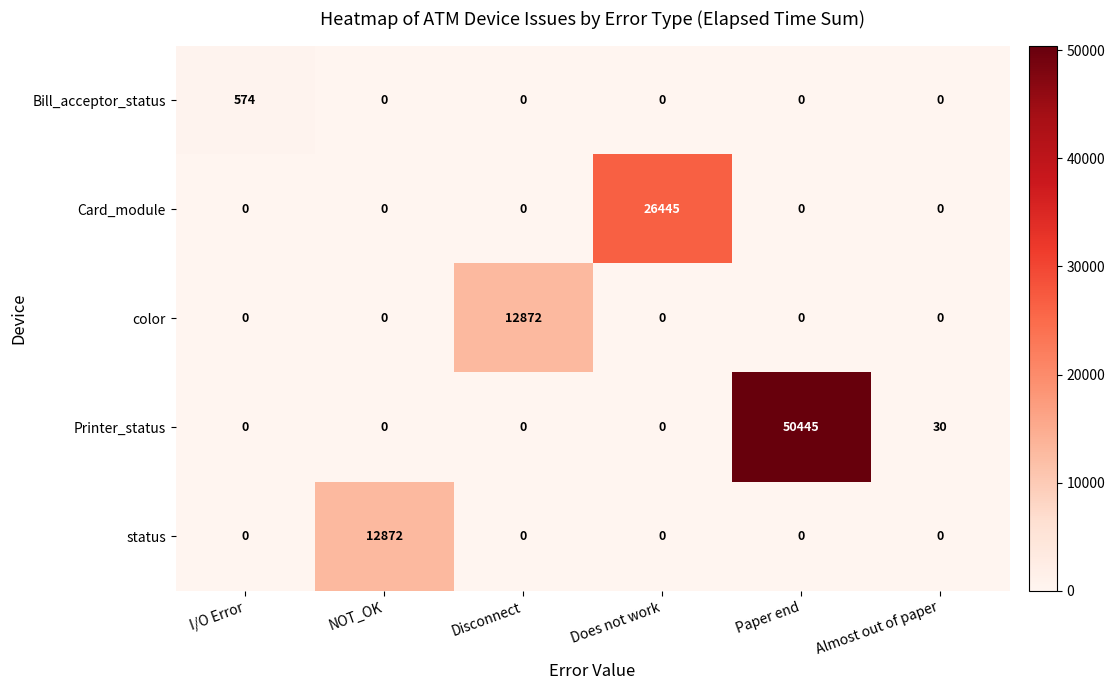

What is the difference between the highest and lowest values at NOT_OK?

12872